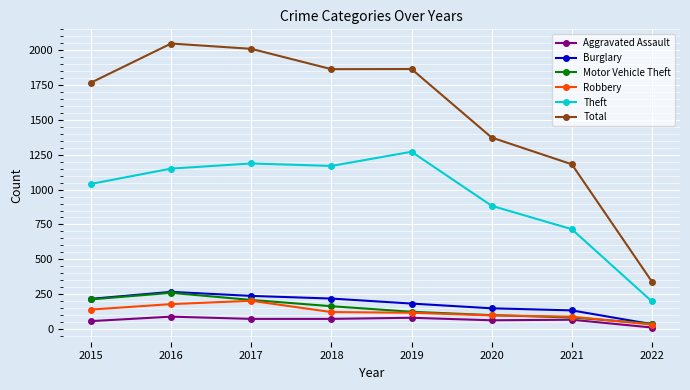

Does the chart have visible grid lines?

Yes